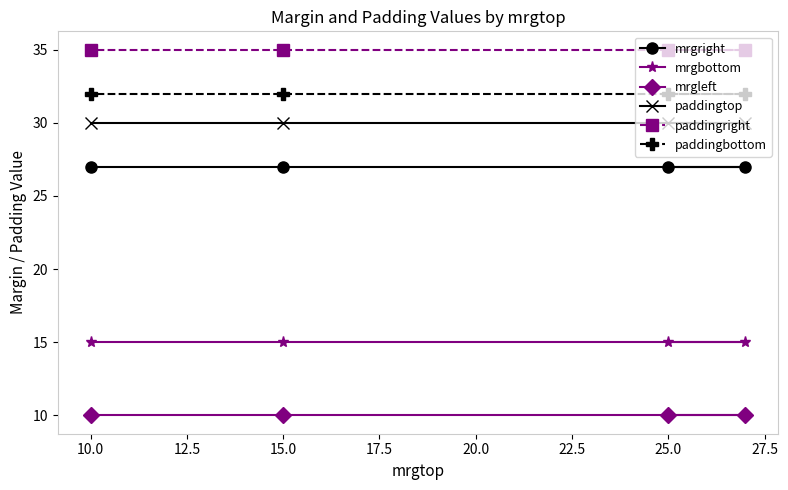

What is the difference between the highest and lowest values at 25.0?

25